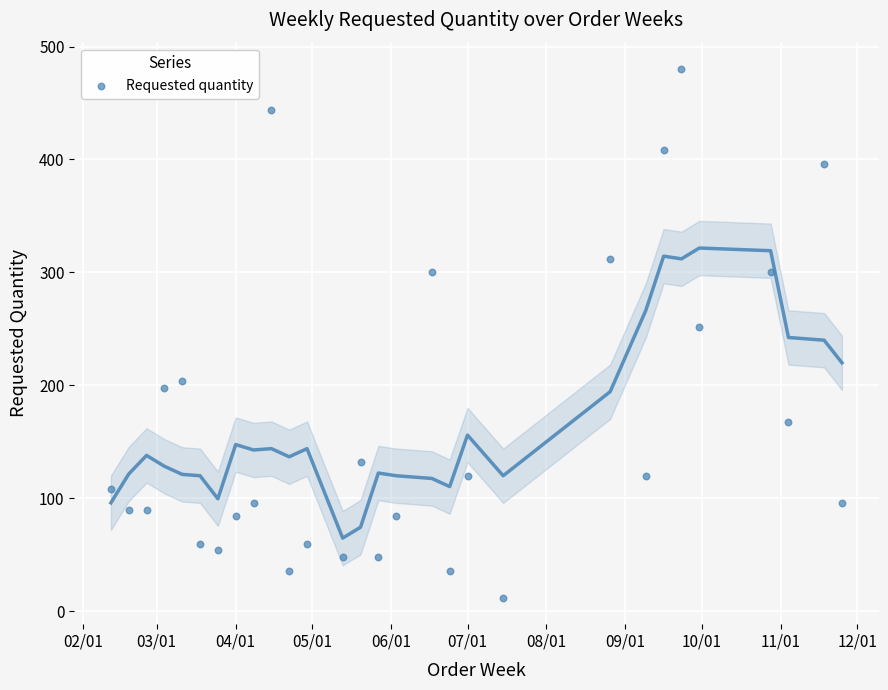

What is the range of X values (max minus min)?

287